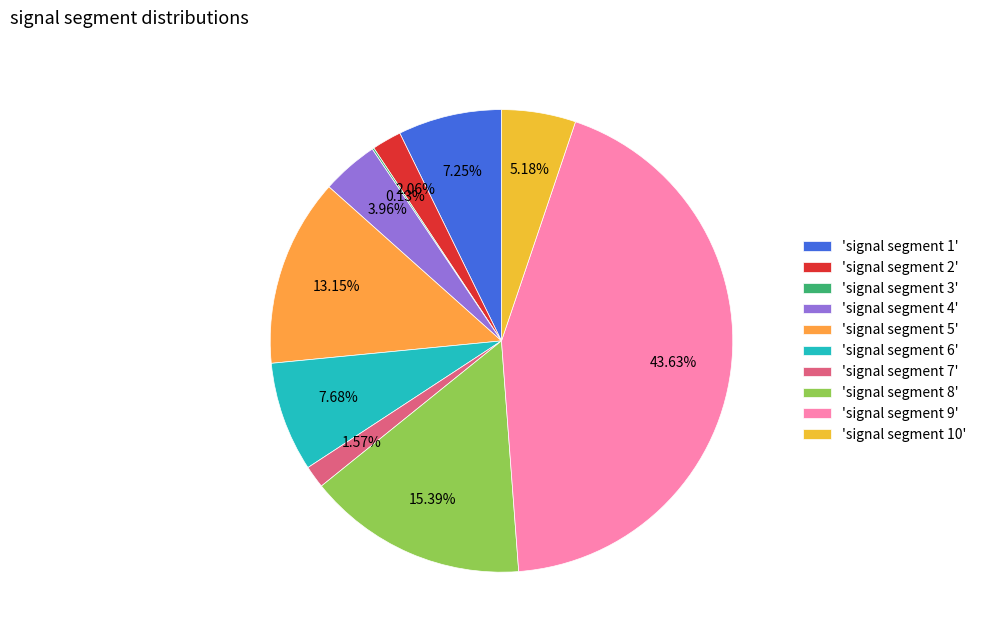

Which slice is the smallest?

signal segment 3